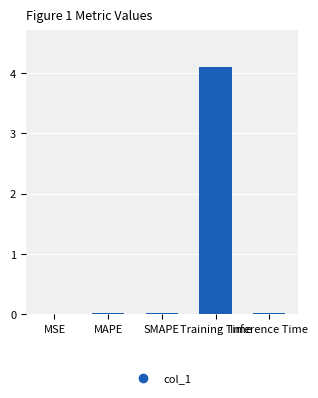

The value at Inference Time is 0.0. True or false?

True